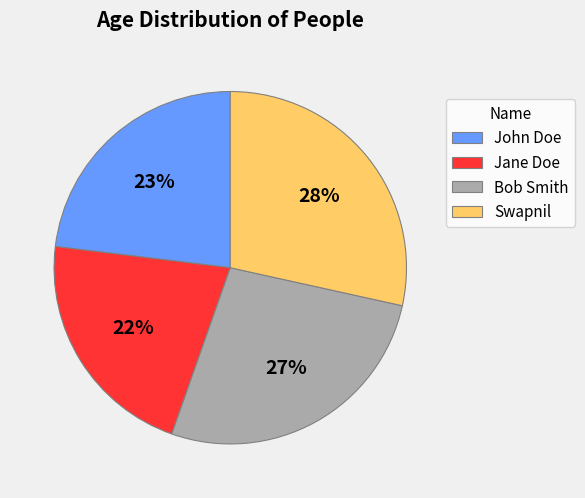

Do Swapnil and John Doe together represent more than half of the pie?

Yes